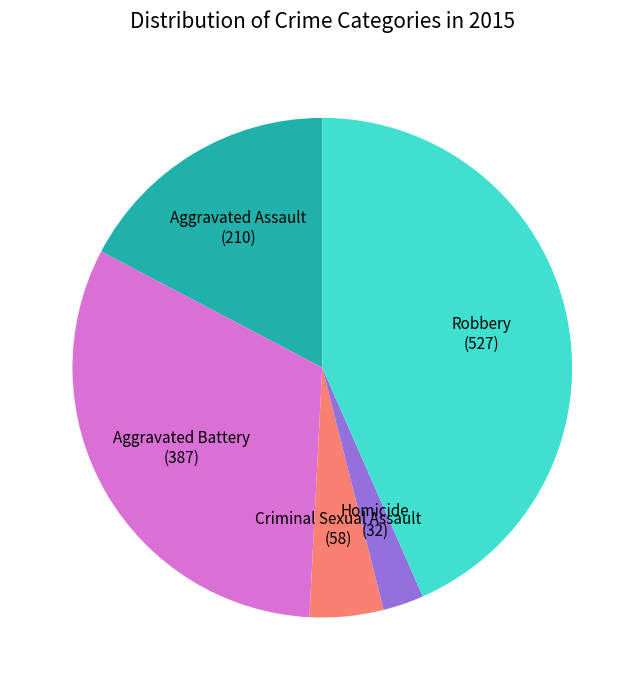

Count the number of slices in the pie.

5